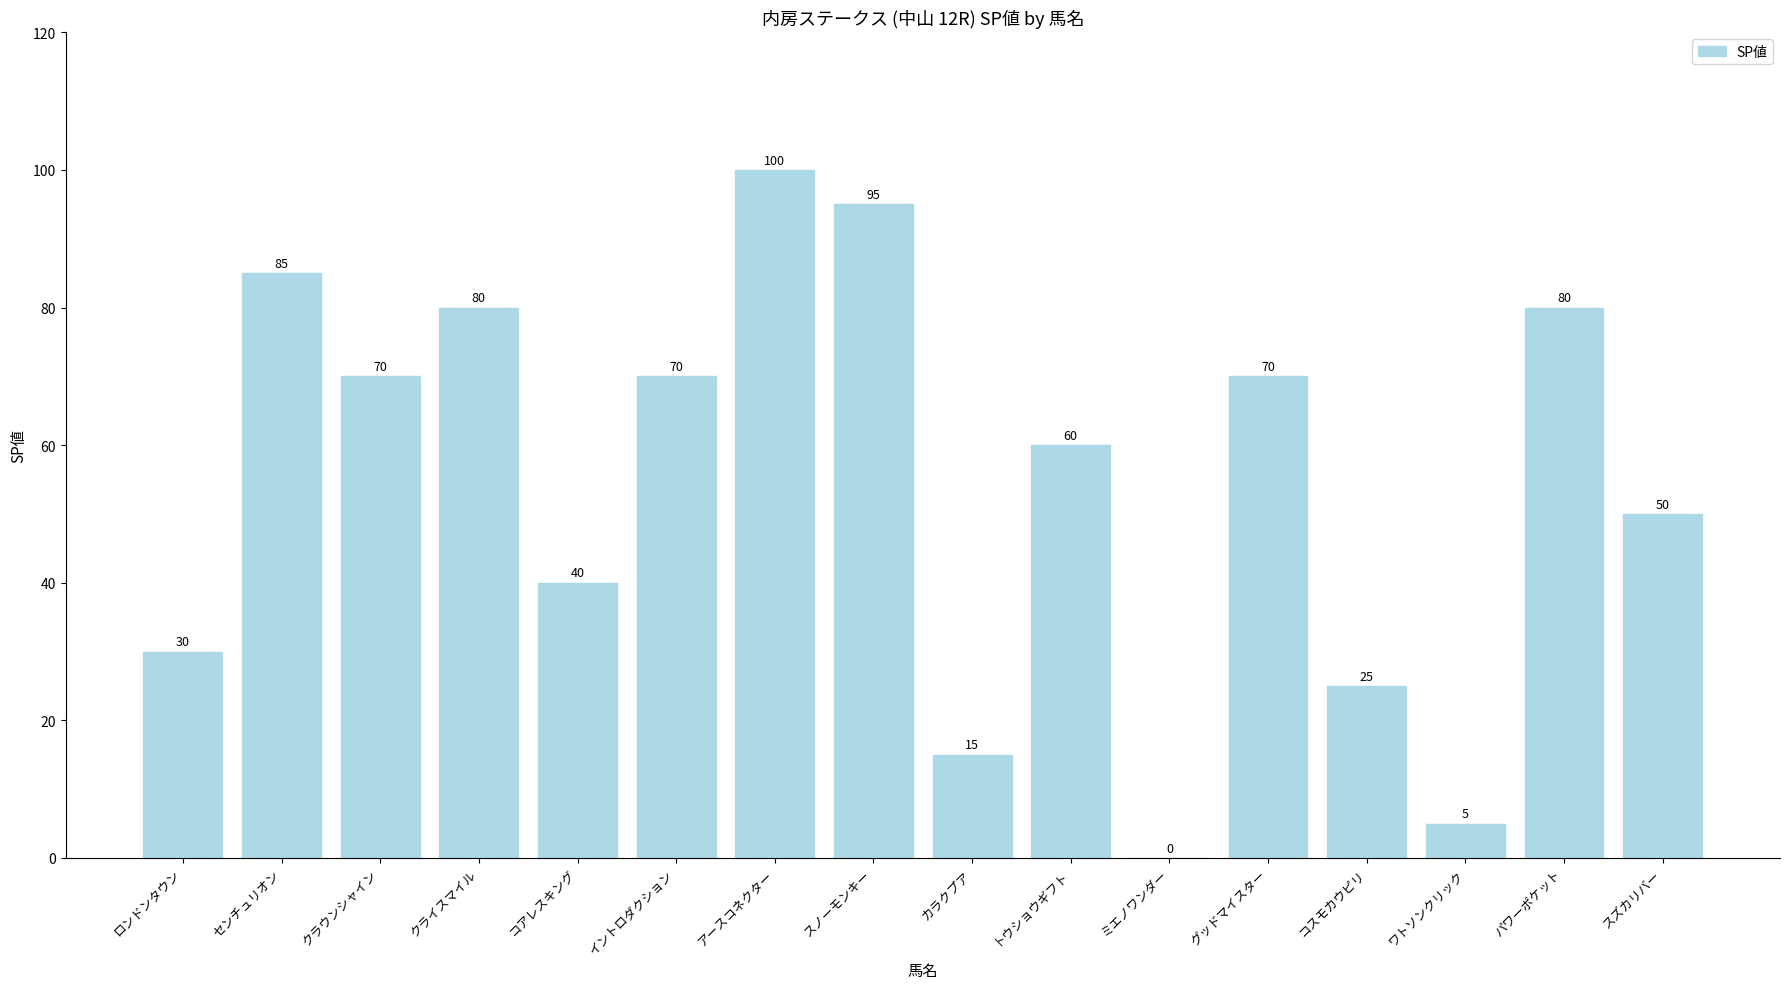

What is the change in value from ロンドンタウン to トウショウギフト?

+30